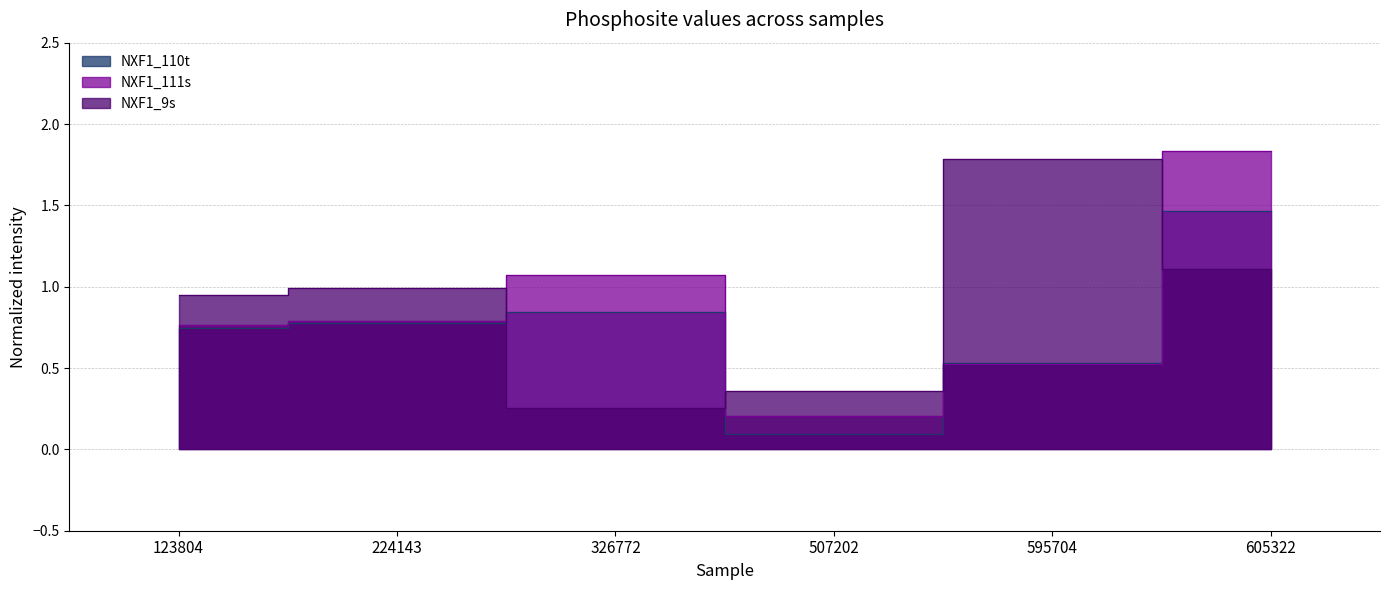

Does the chart display data point markers on the line(s)?

No